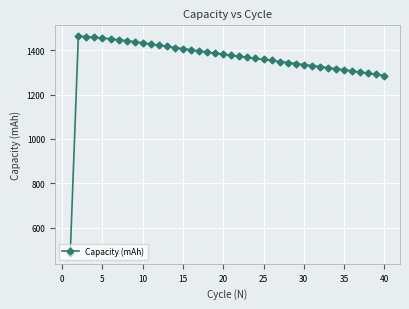

What is the sum of all values?

54223.3